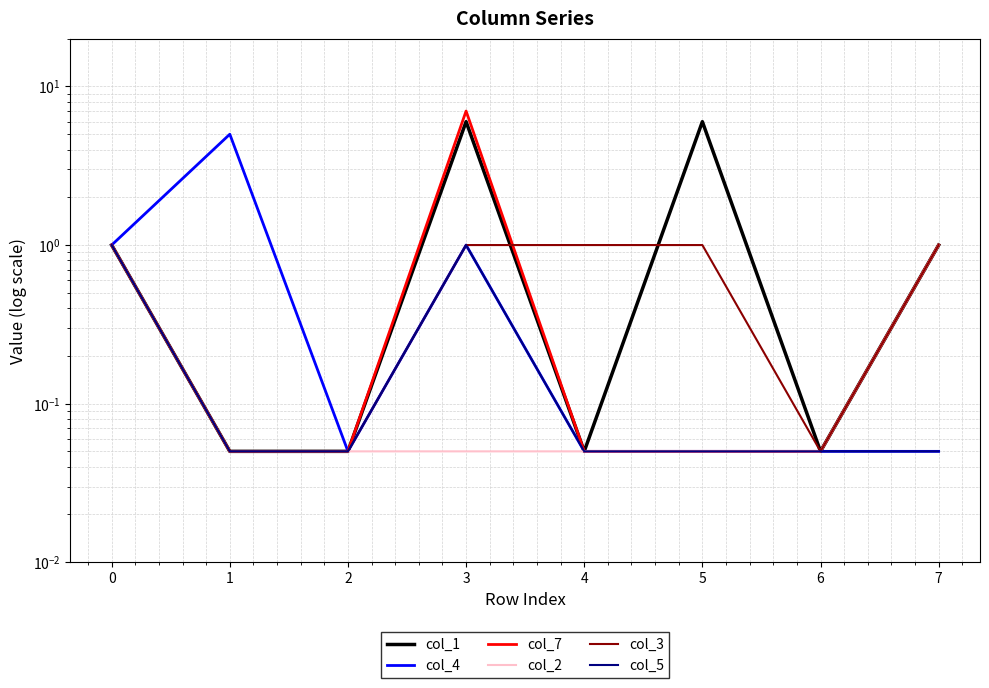

What is the sum of all col_7 values?

9.2